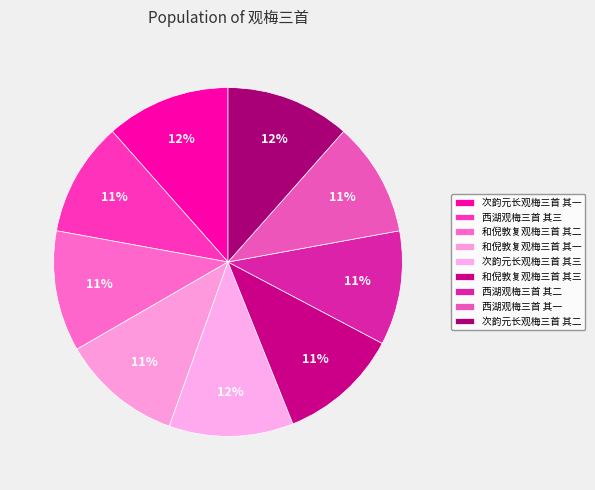

How many segments does this pie chart have?

9